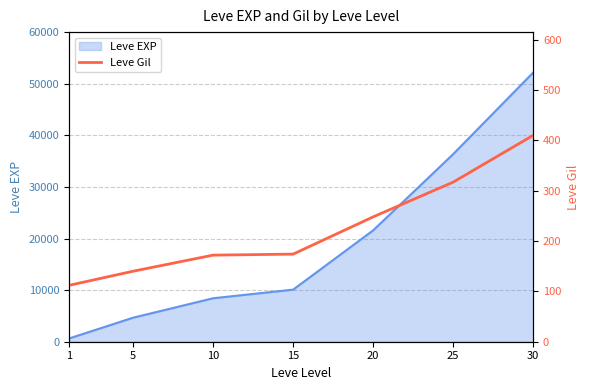

At which category does the chart reach its peak across all series?

30